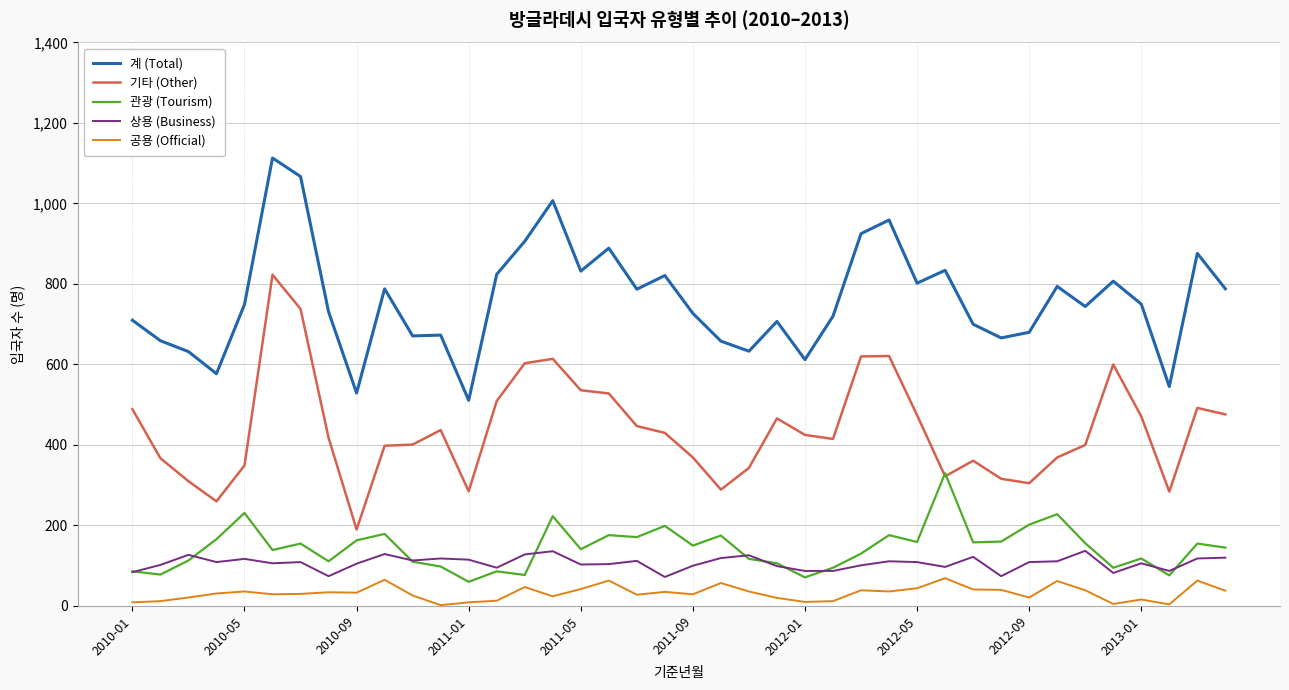

Which series has the largest total across all categories?

계 (Total)